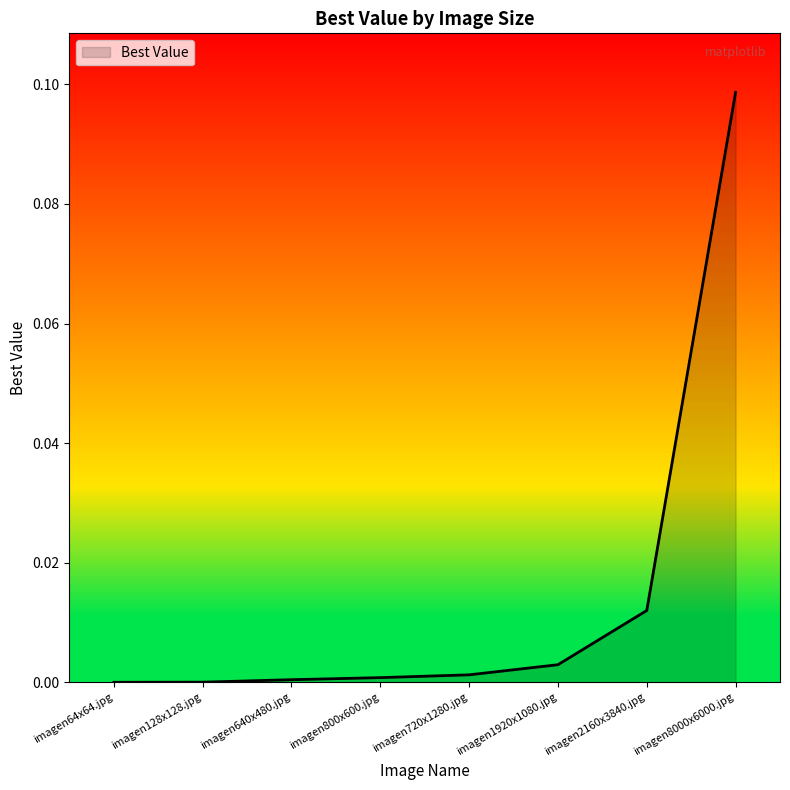

The chart shows a value of 0.0 at imagen720x1280.jpg. True or false?

True